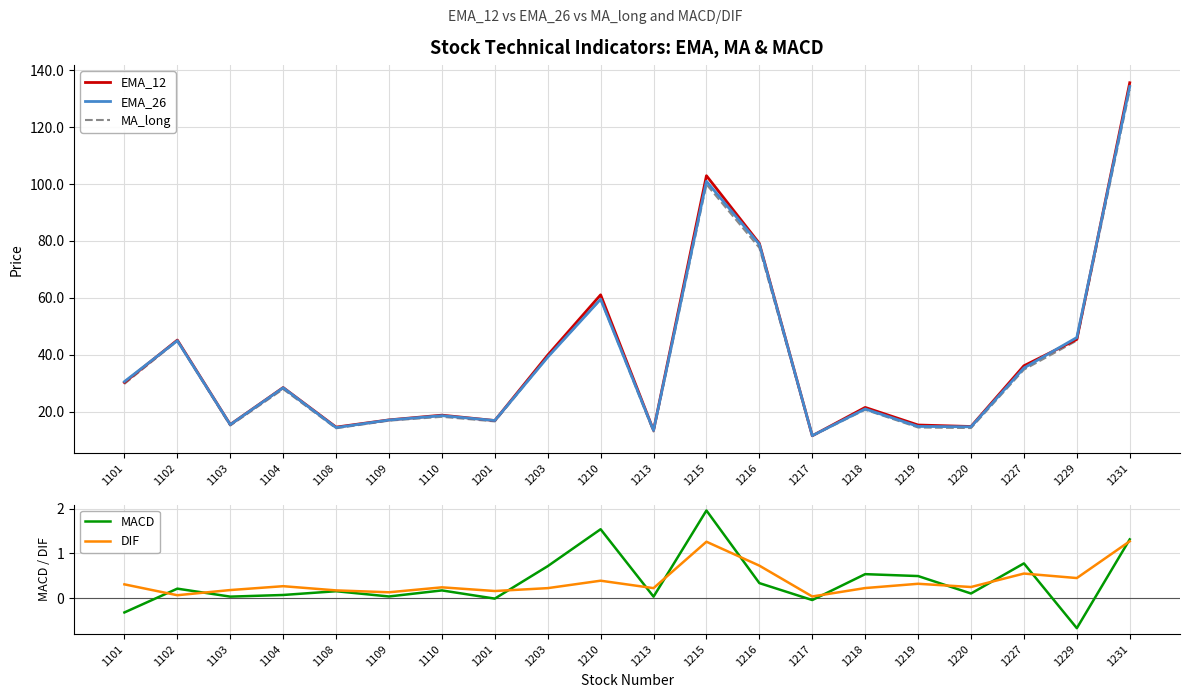

In EMA_12, how many points are lower than both neighbors (excluding endpoints)?

6